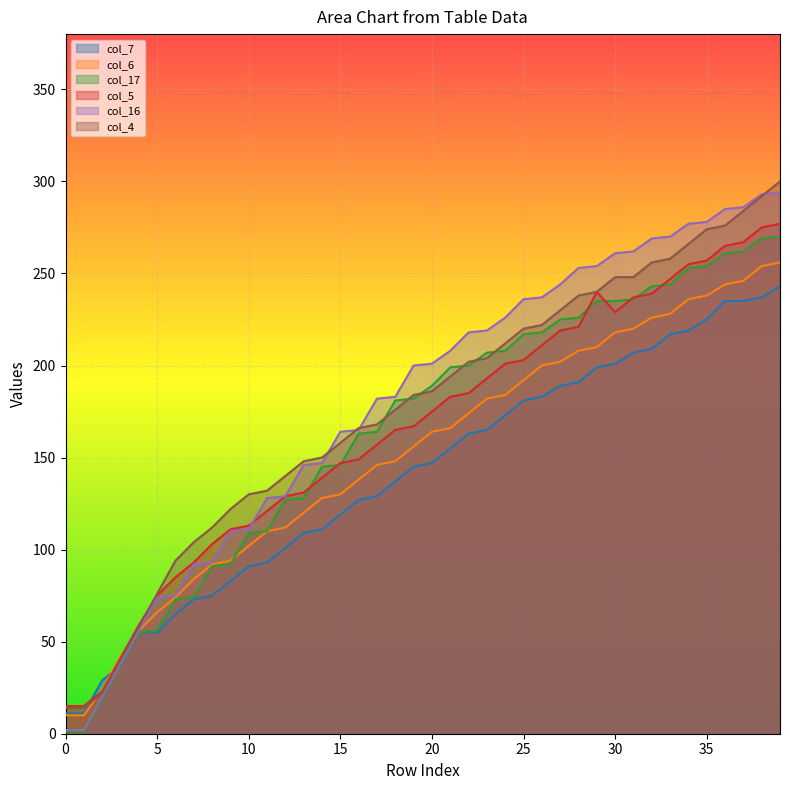

What is the average value of the col_16 series?

180